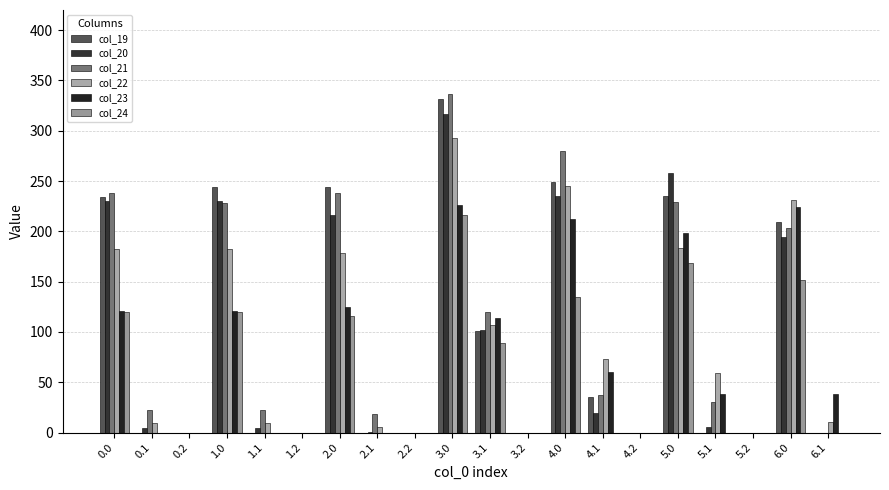

Is the value of col_24 at 1.2 greater than the value of col_23 at 1.2?

No